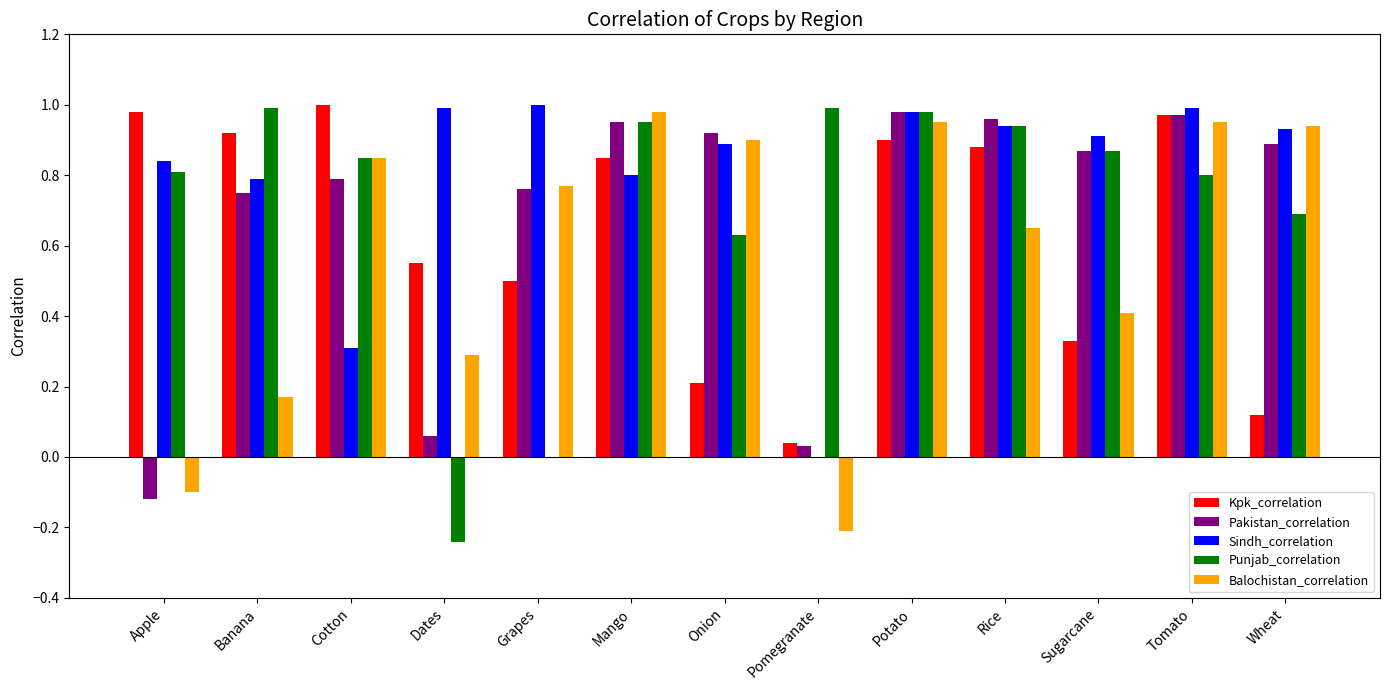

Are the bars horizontal?

No